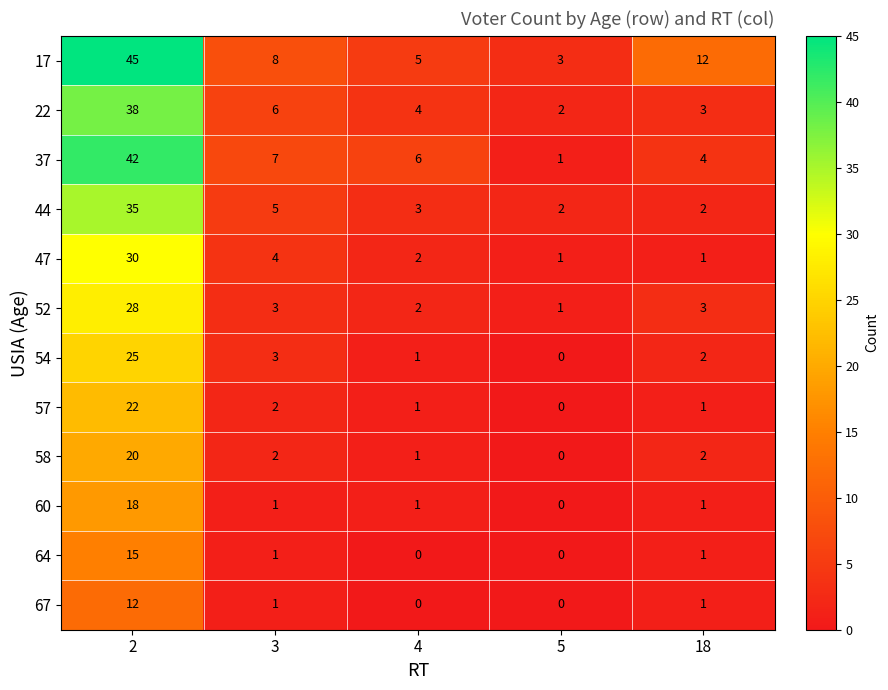

At which label is 37 closest to 21?

3